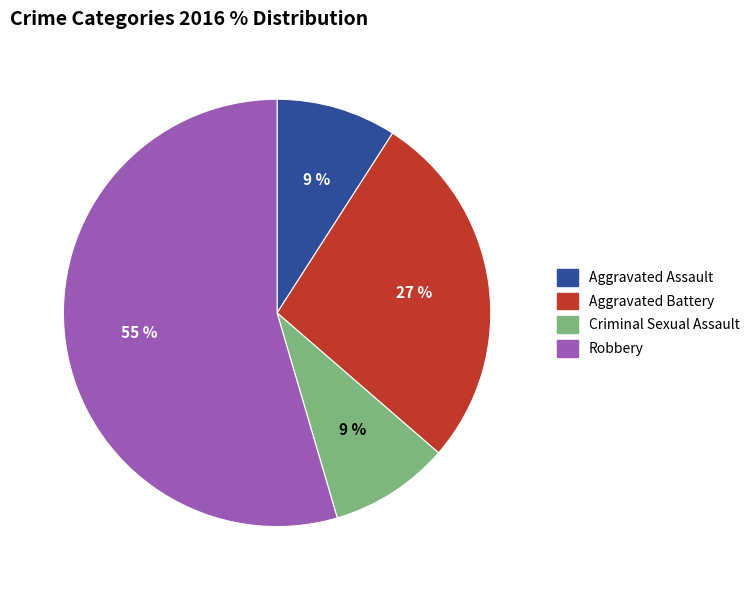

What is the largest slice in the pie chart?

Robbery